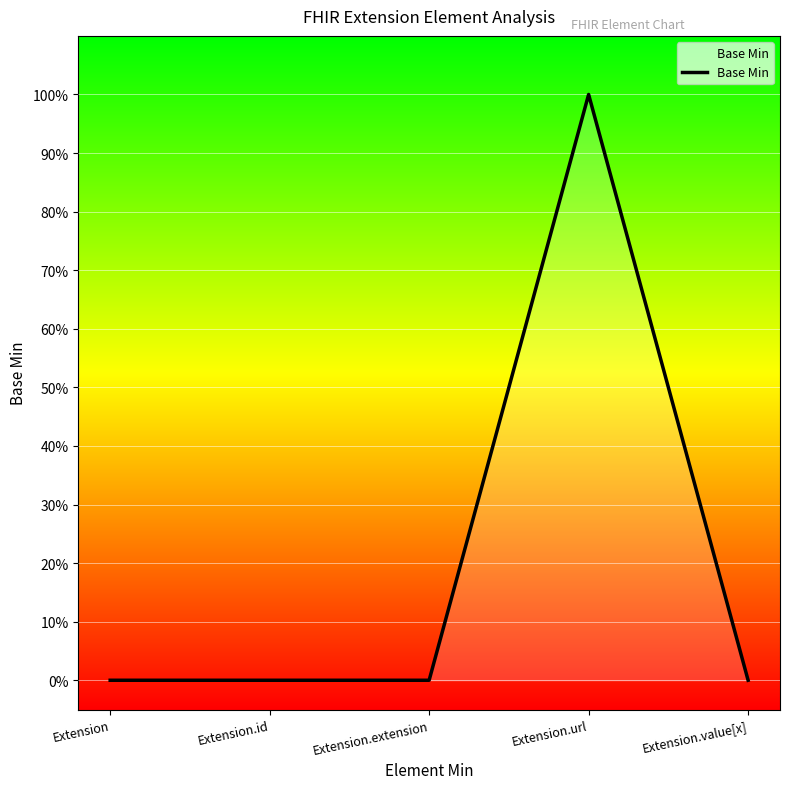

What is the difference between the maximum and minimum values?

100